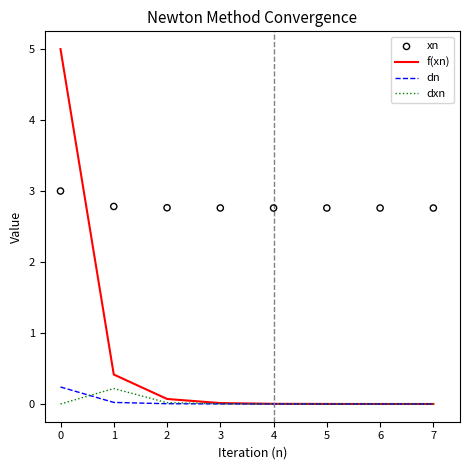

Which series reaches the maximum Y coordinate?

f(xn)